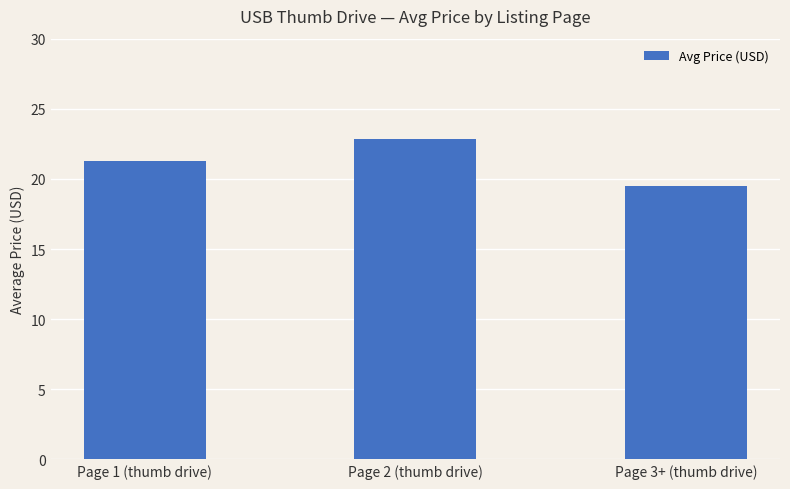

Which category has the lowest value across all series?

Page 3+ (thumb drive)